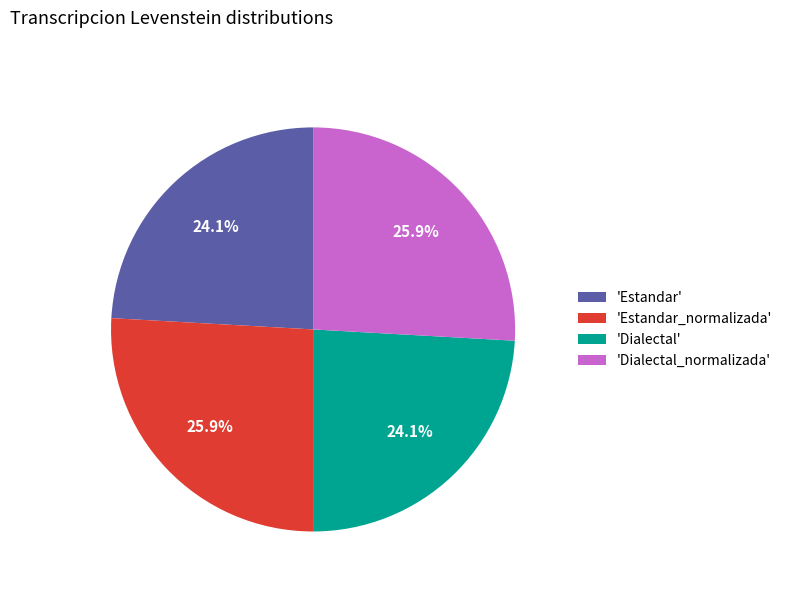

Does any single category account for the majority?

No